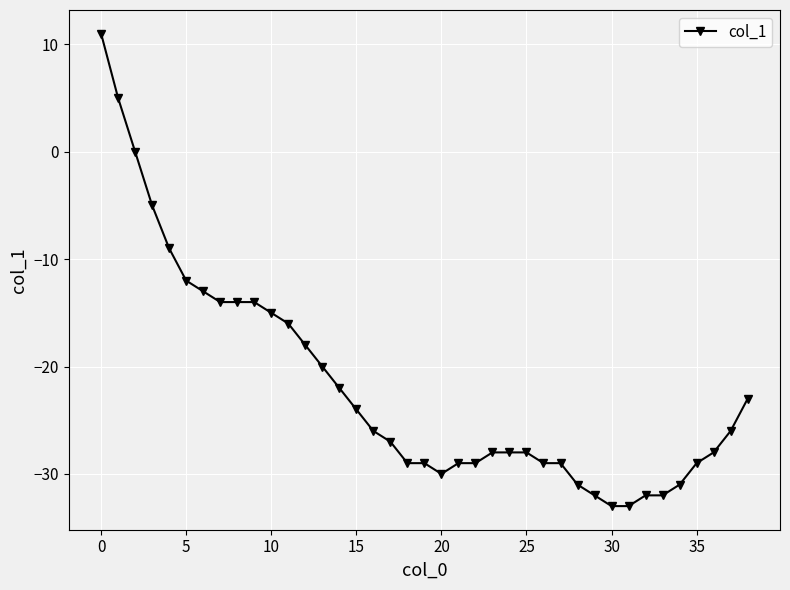

What is the value of the 11th point from the left?

-15